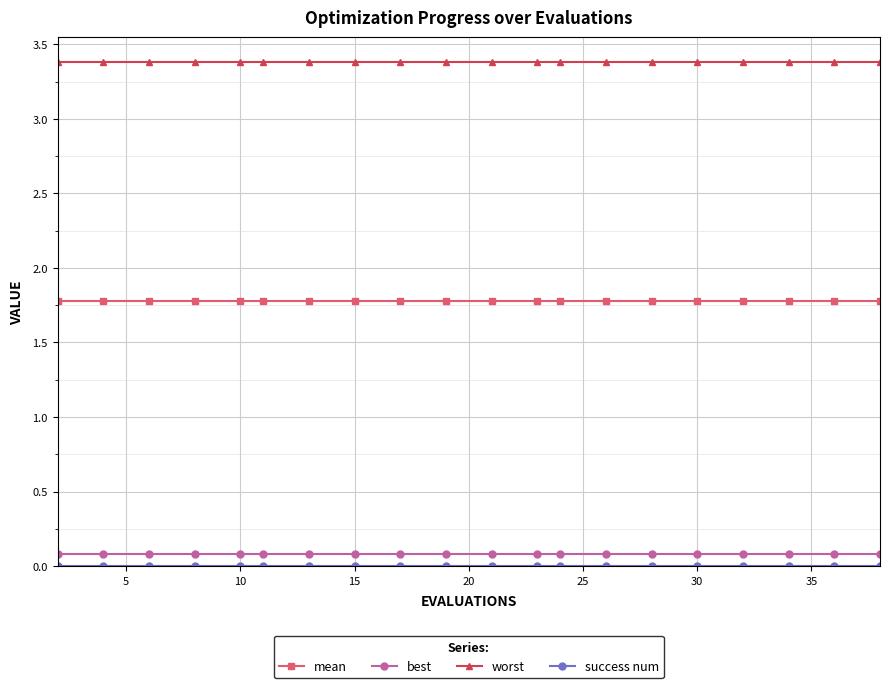

Which series has the largest total across all categories?

worst